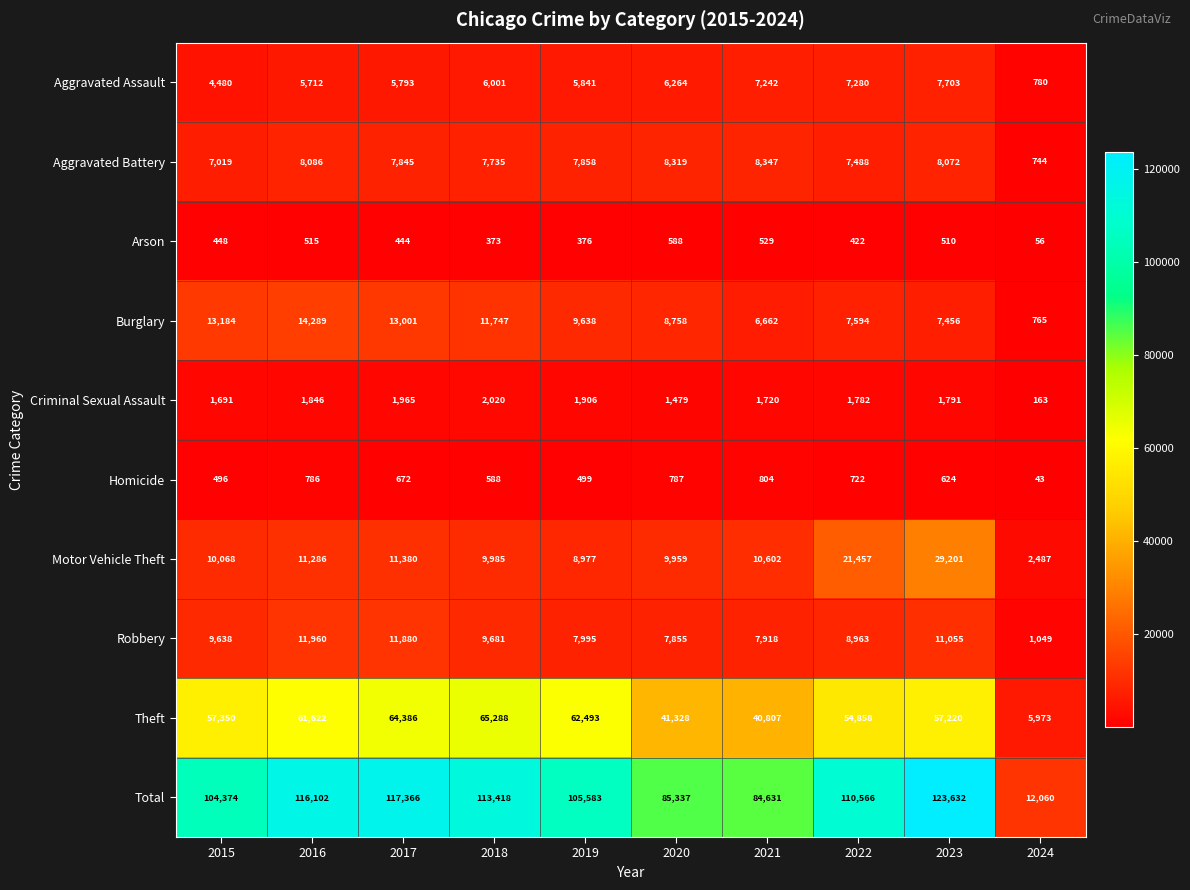

What is the spread (max minus min) of values at 2020?

84749